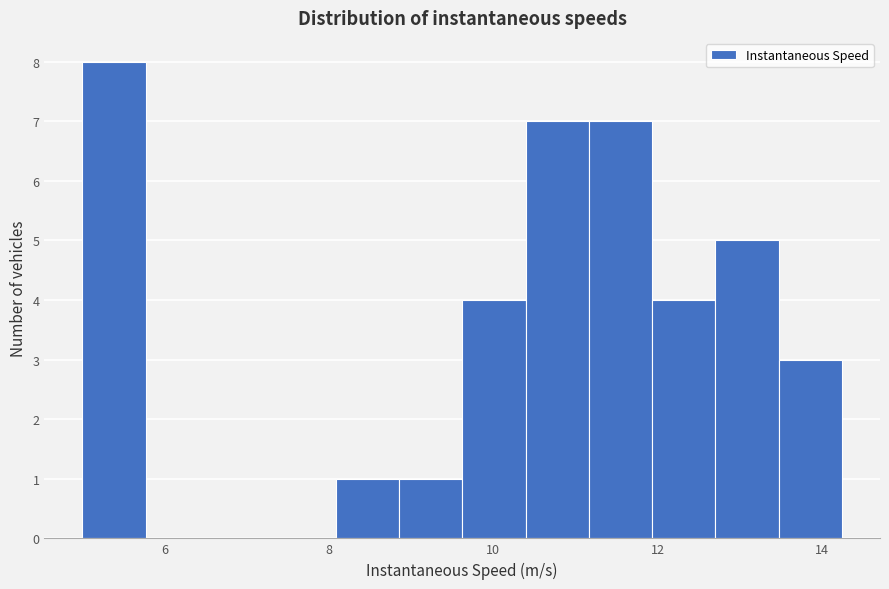

Around what value on the x-axis is the tallest bar? Give the approximate position of its centre, as read against the axis.

5.4